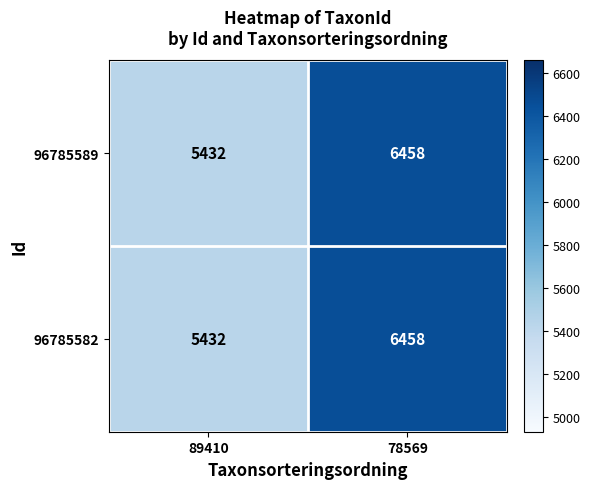

List the labels in order of 96785582 value, smallest first.

89410, 78569